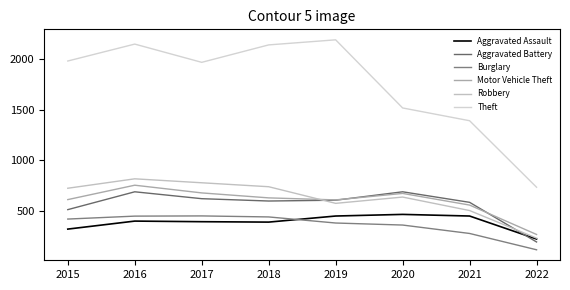

Between 2019 and 2016, which is larger?

2019